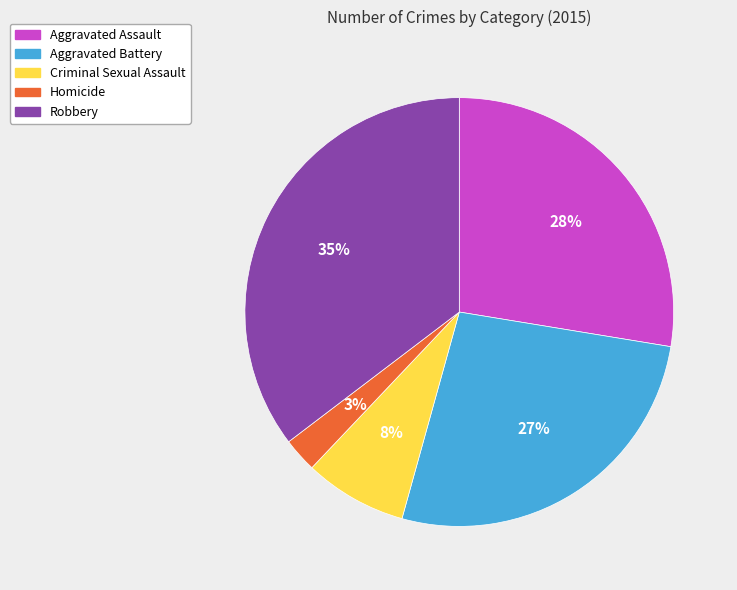

To the nearest percent, what is the average slice percentage?

20%